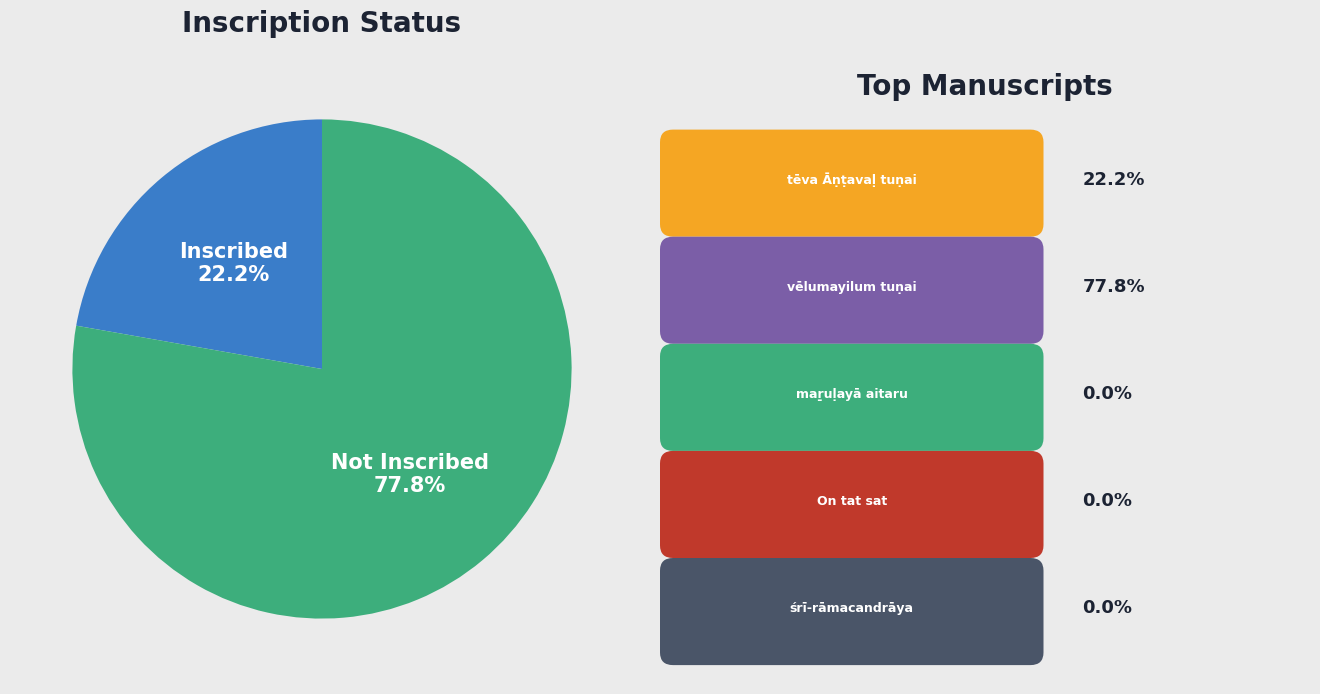

Count the number of slices in the pie.

2